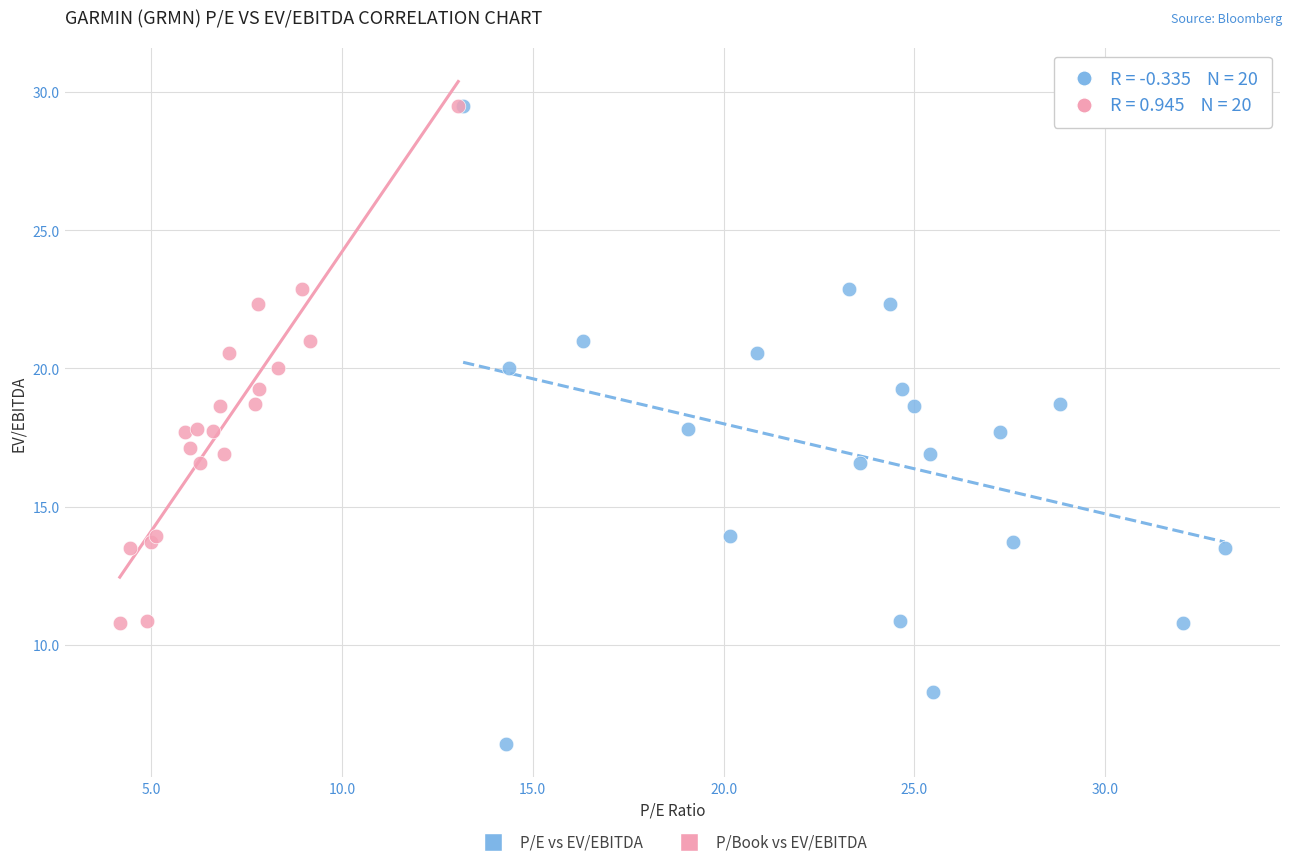

What are all the series names shown in the legend?

P/E vs EV/EBITDA, P/Book vs EV/EBITDA